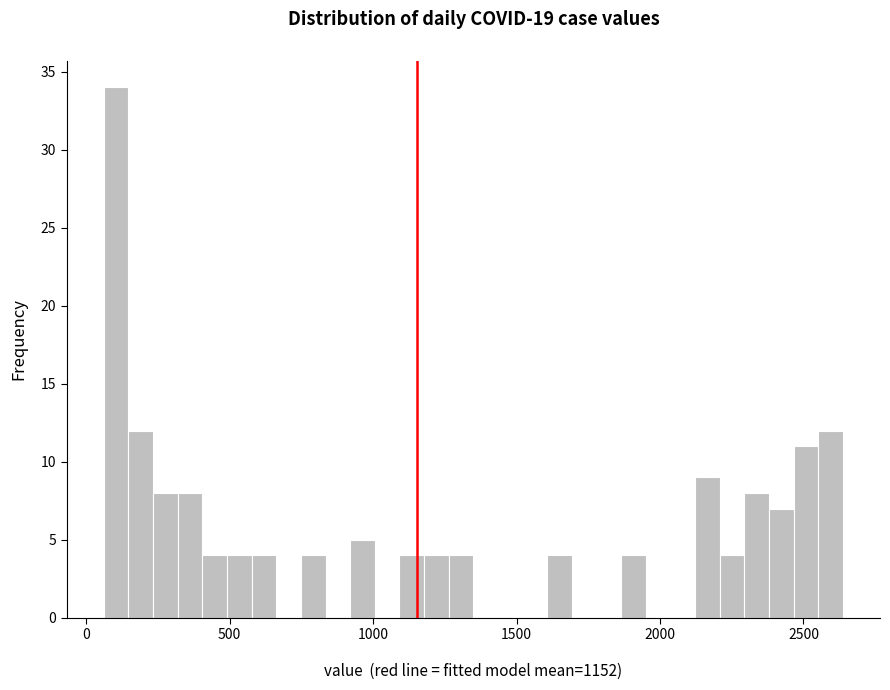

Read against the x-axis, roughly where is the centre of the tallest bar?

100